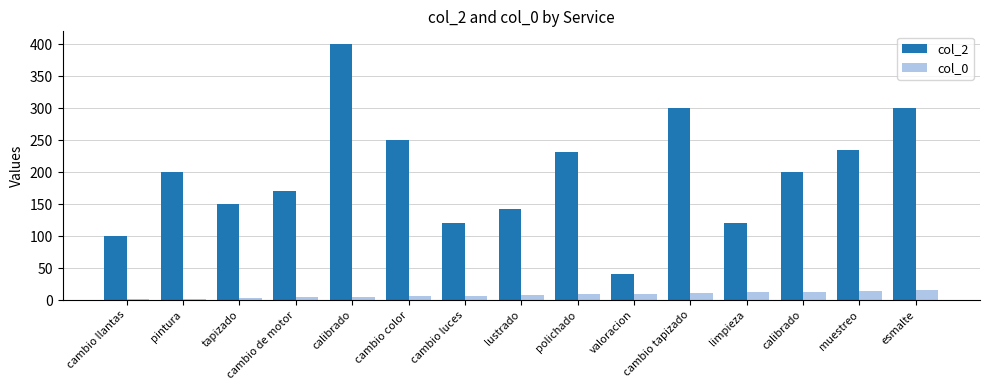

Are the bars grouped side by side (vs. stacked)?

Yes